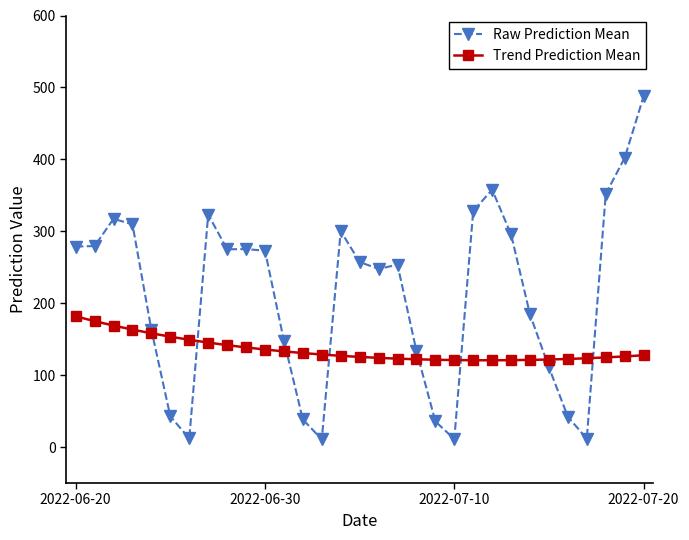

Which series has the largest total across all categories?

Raw Prediction Mean